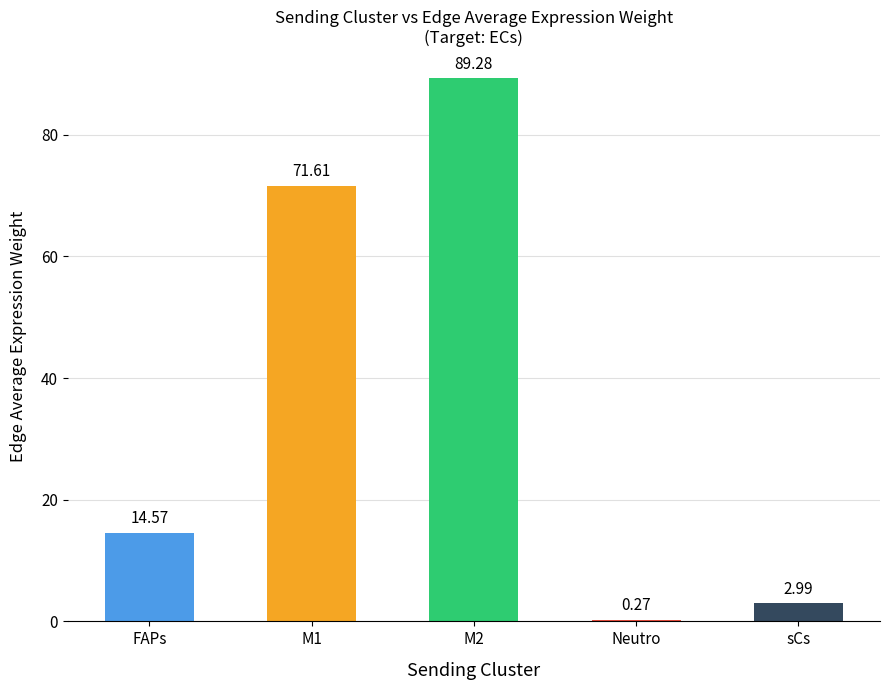

The value at M1 is 71.6. True or false?

True